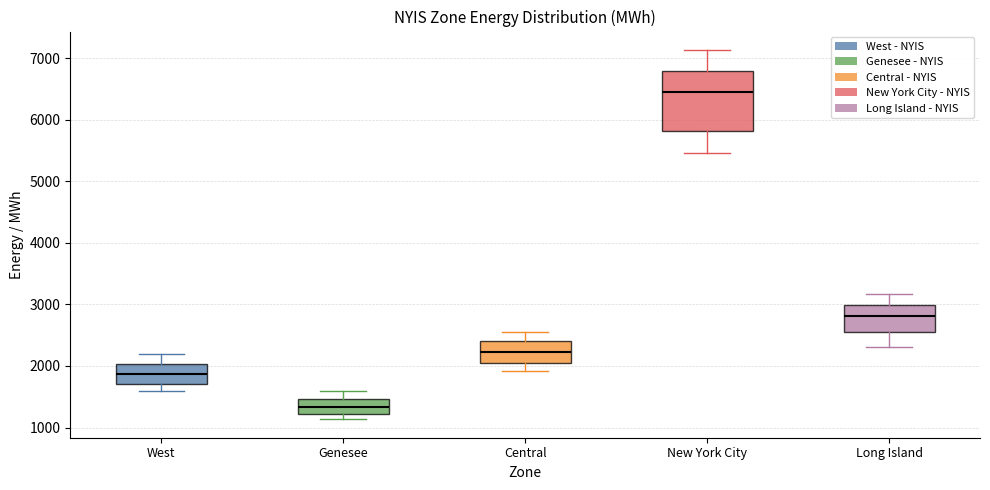

Which box is the tallest, from its lower edge to its upper edge?

New York City